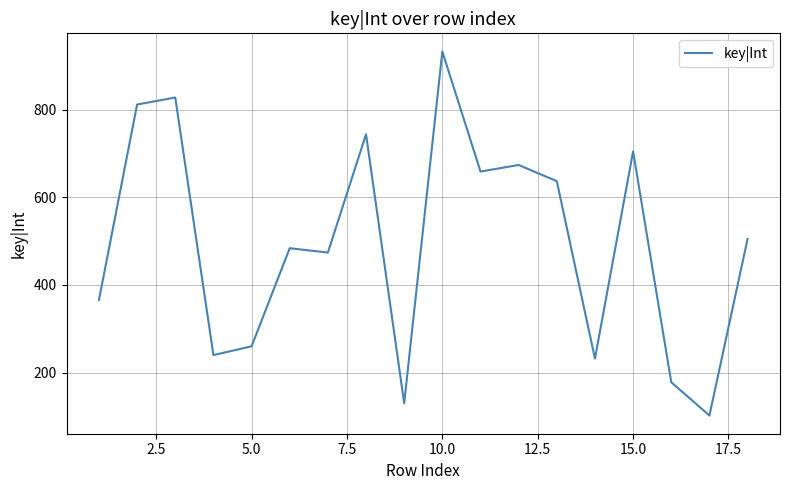

What is the minimum value shown in the chart?

102